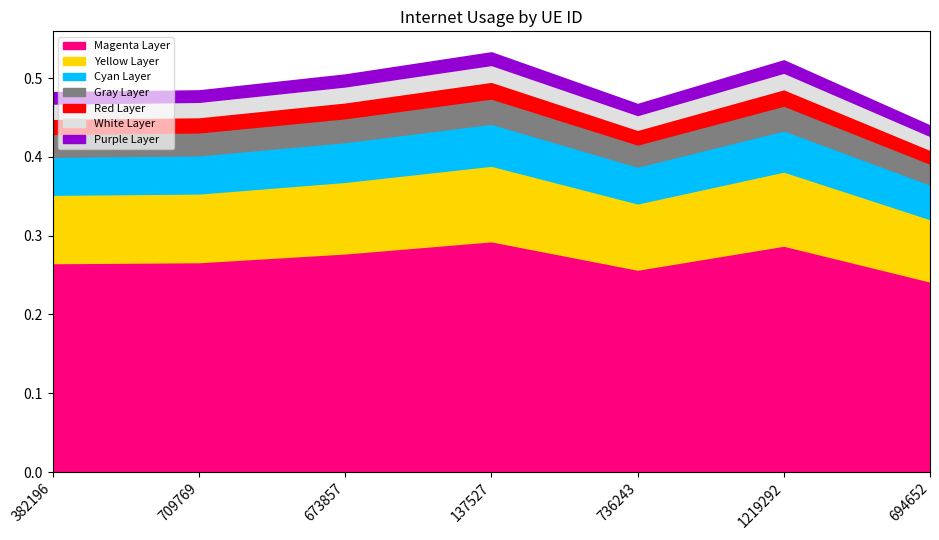

What position from the left is 673857?

3